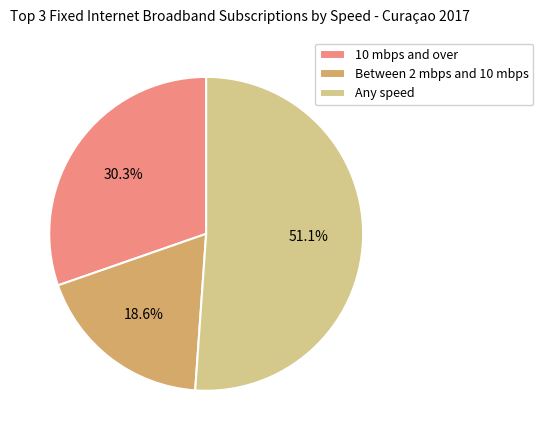

Is there a majority slice in this chart?

Yes